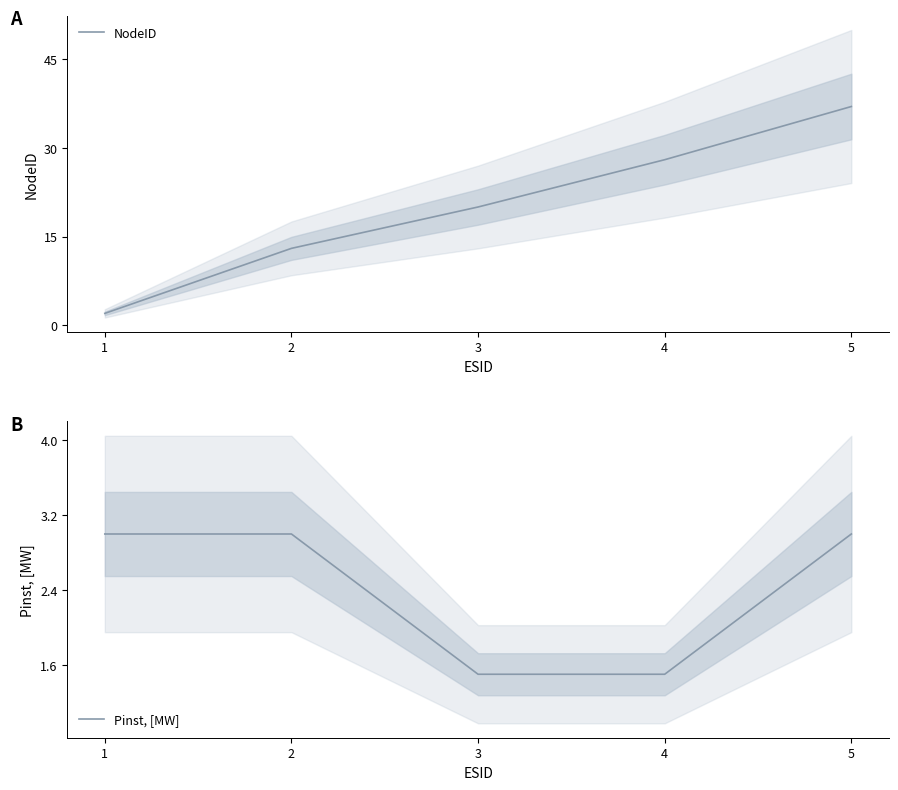

What is the sum of all NodeID values?

100